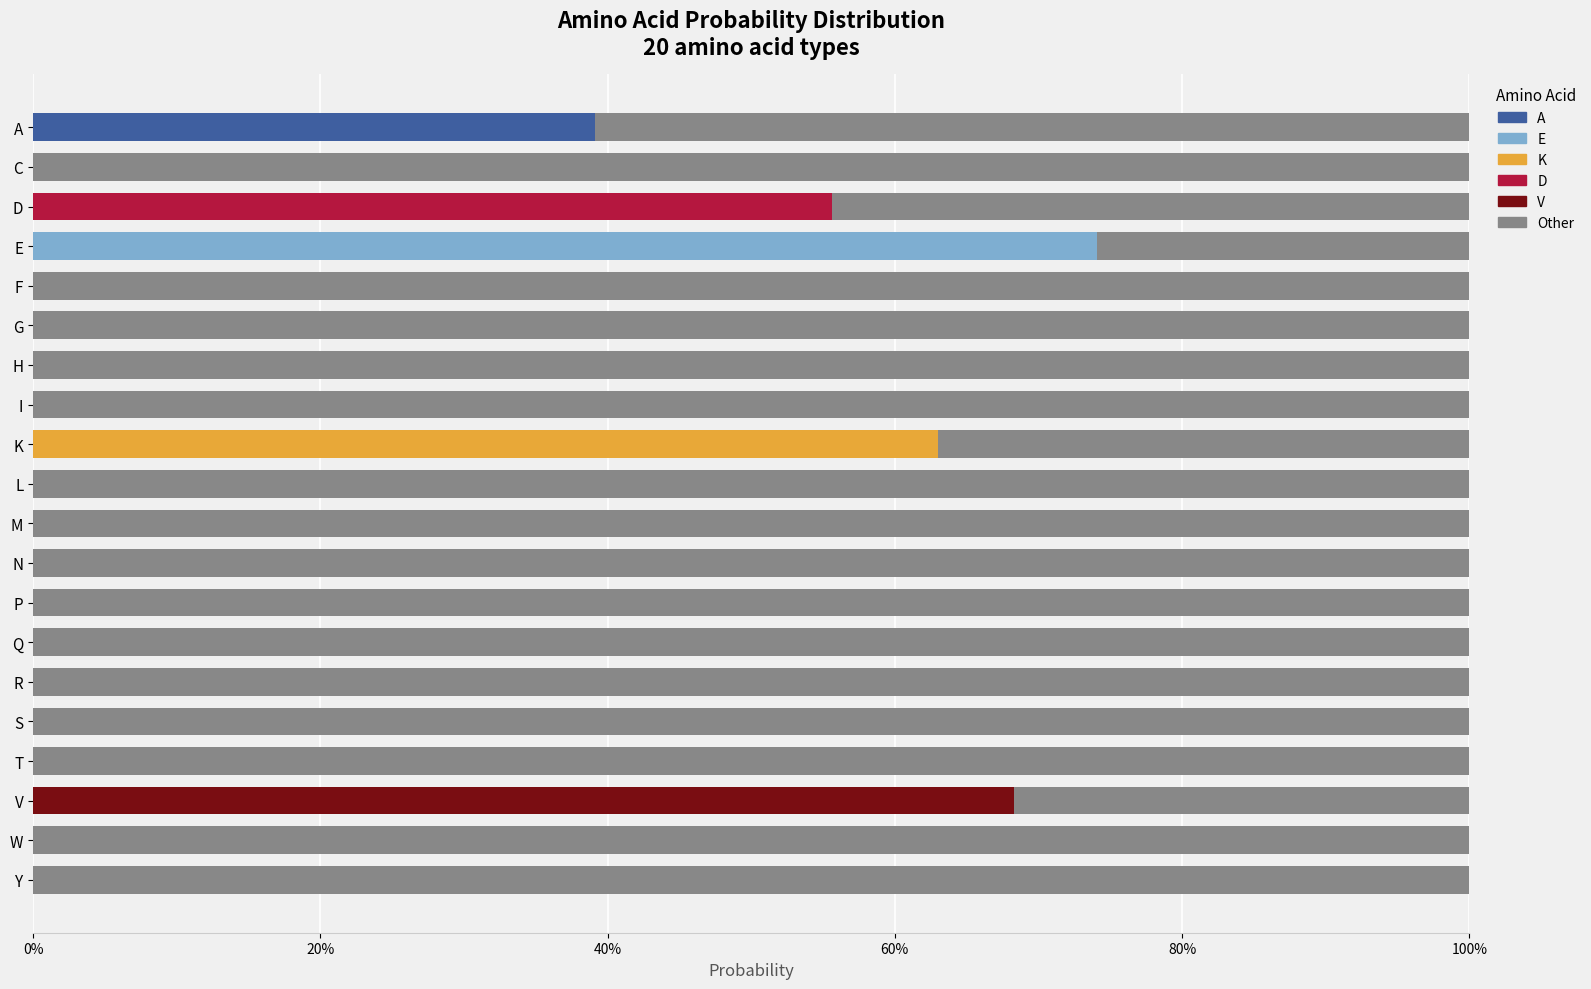

Which series has the largest range (max minus min)?

E